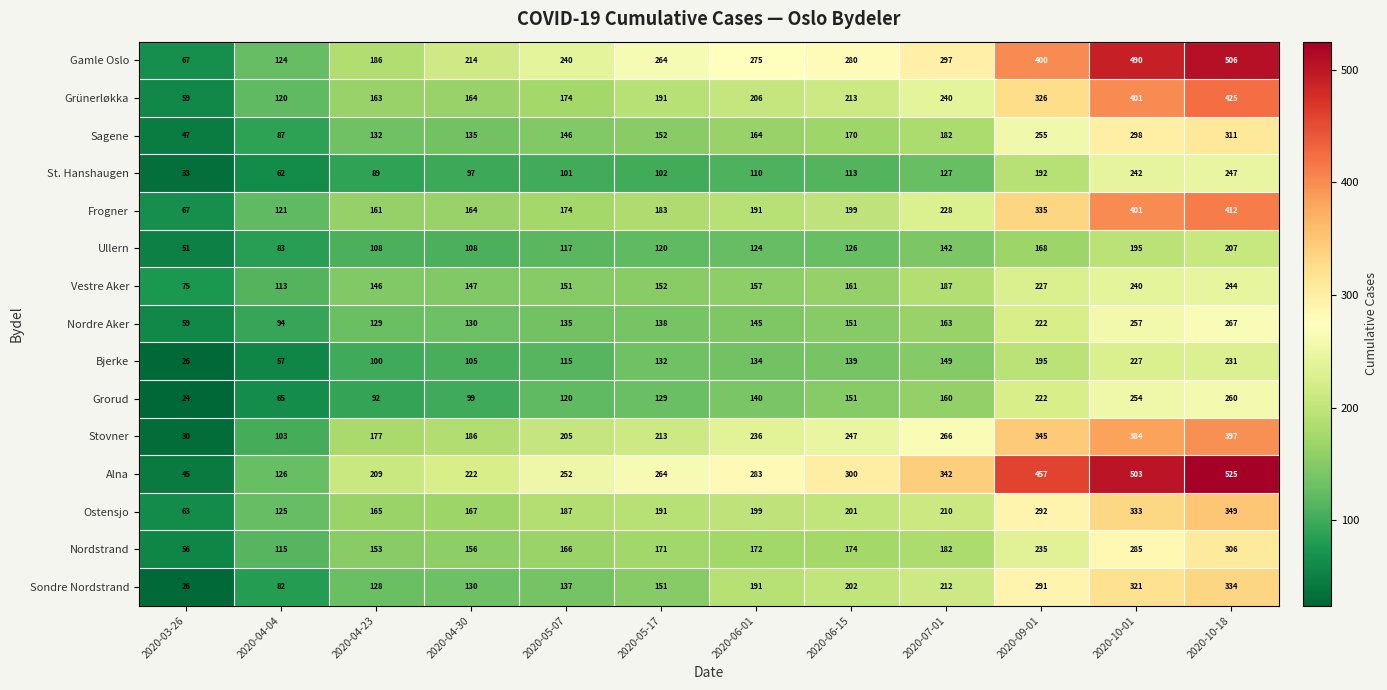

What is the spread (max minus min) of values at 2020-04-30?

125